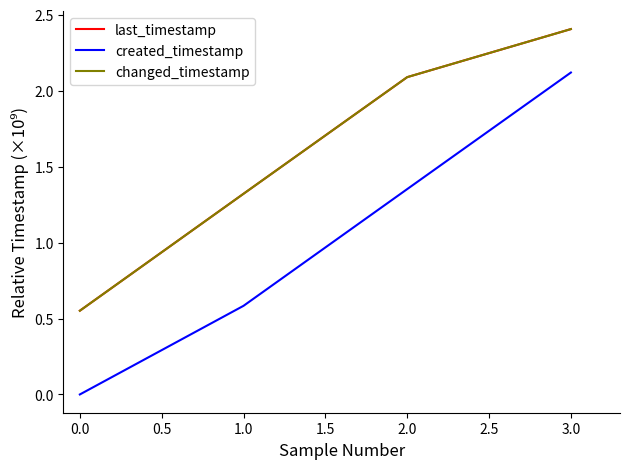

Which series has the largest range (max minus min)?

created_timestamp